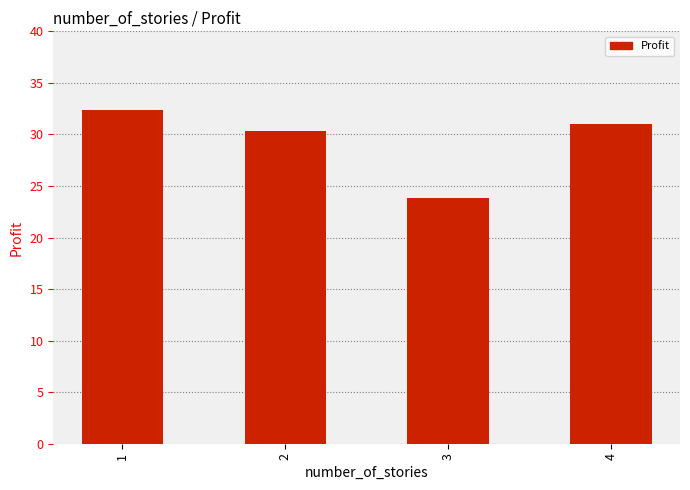

Is it true that the value at 1 is 51.3?

False